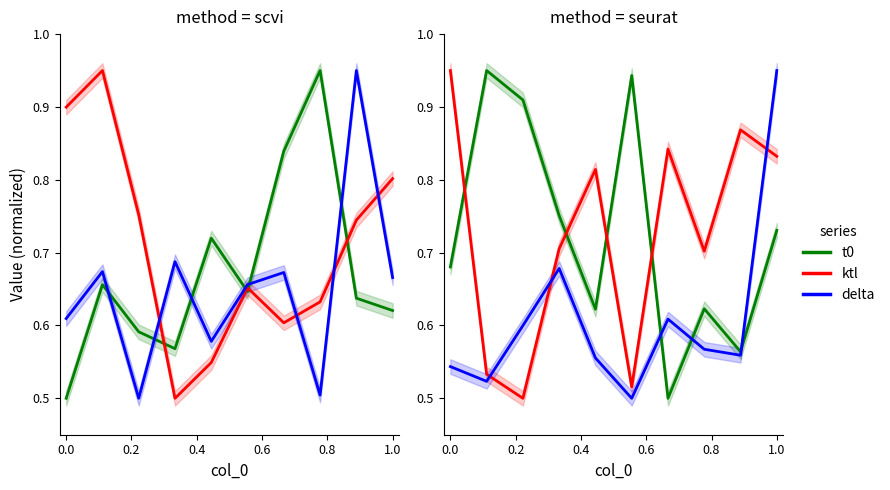

Rank the series by their maximum value, from lowest to highest.

t0, ktl, delta